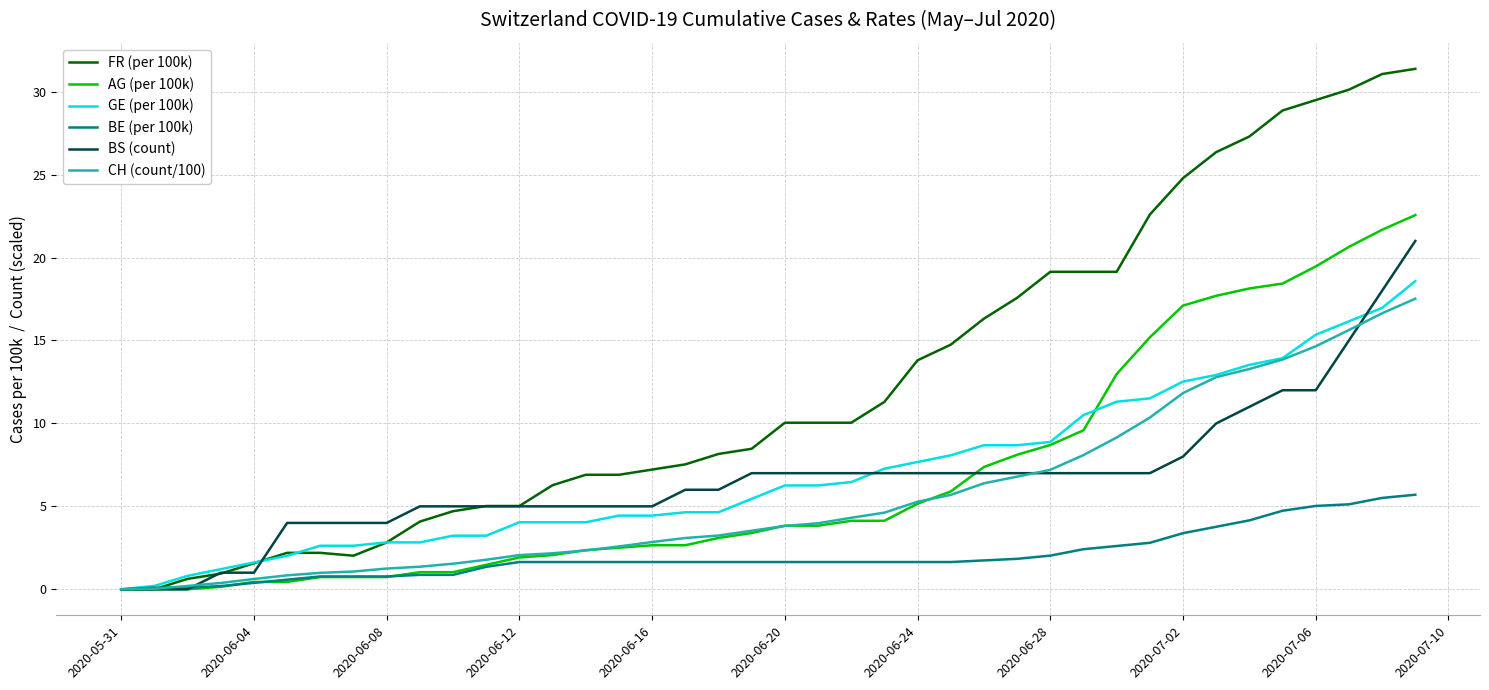

Which series has the widest spread of values?

FR (per 100k)